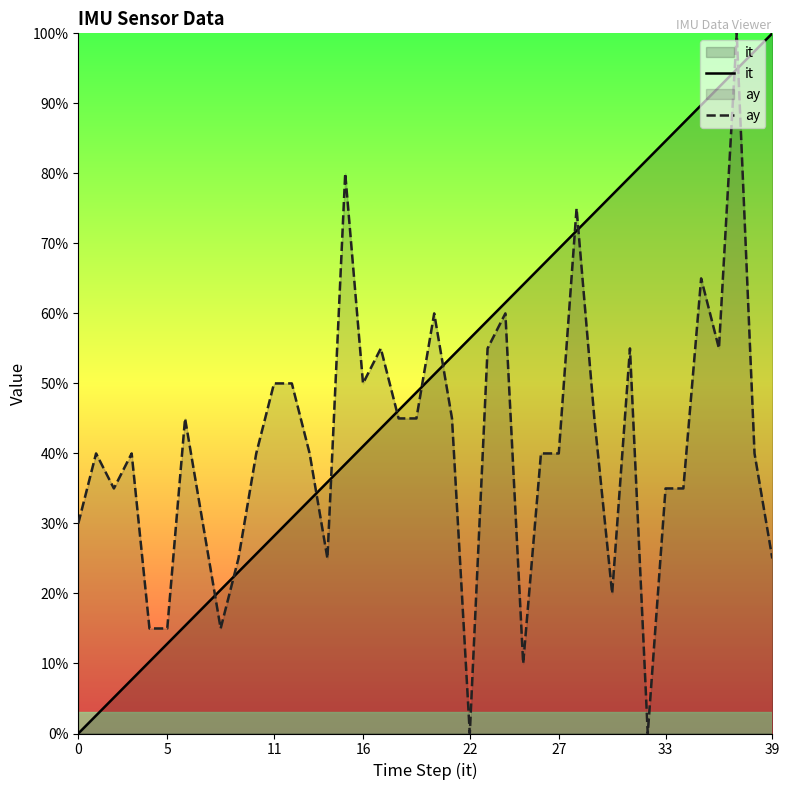

Where is it nearest to the value 49?

19